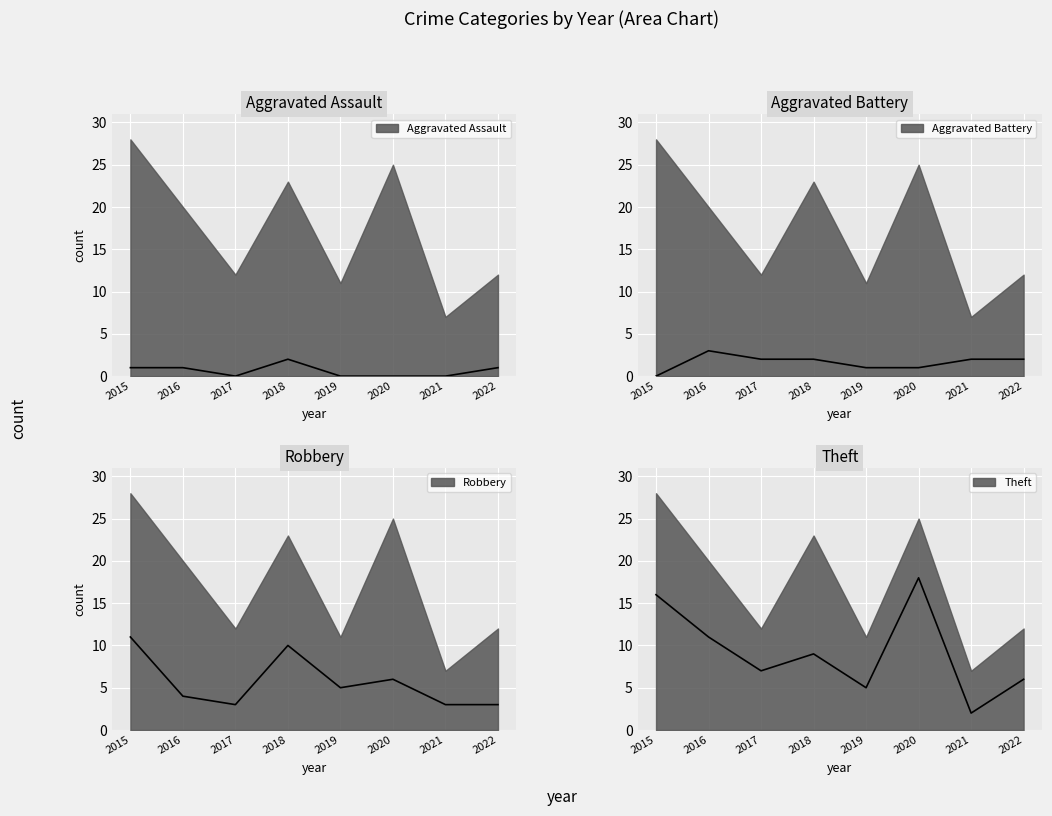

Reading right to left, transcribe all the data shown in this chart.

Aggravated Assault: 1	0	0	0	2	0	1	1
Aggravated Battery: 2	2	1	1	2	2	3	0
Robbery: 3	3	6	5	10	3	4	11
Theft: 6	2	18	5	9	7	11	16